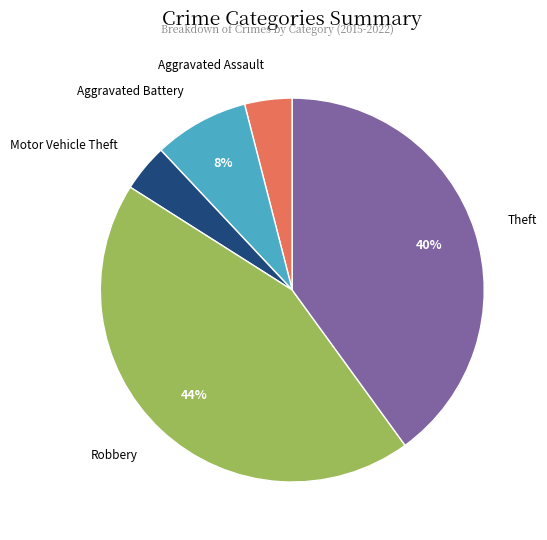

To the nearest percent, what is the combined percentage of Motor Vehicle Theft and Theft?

44%